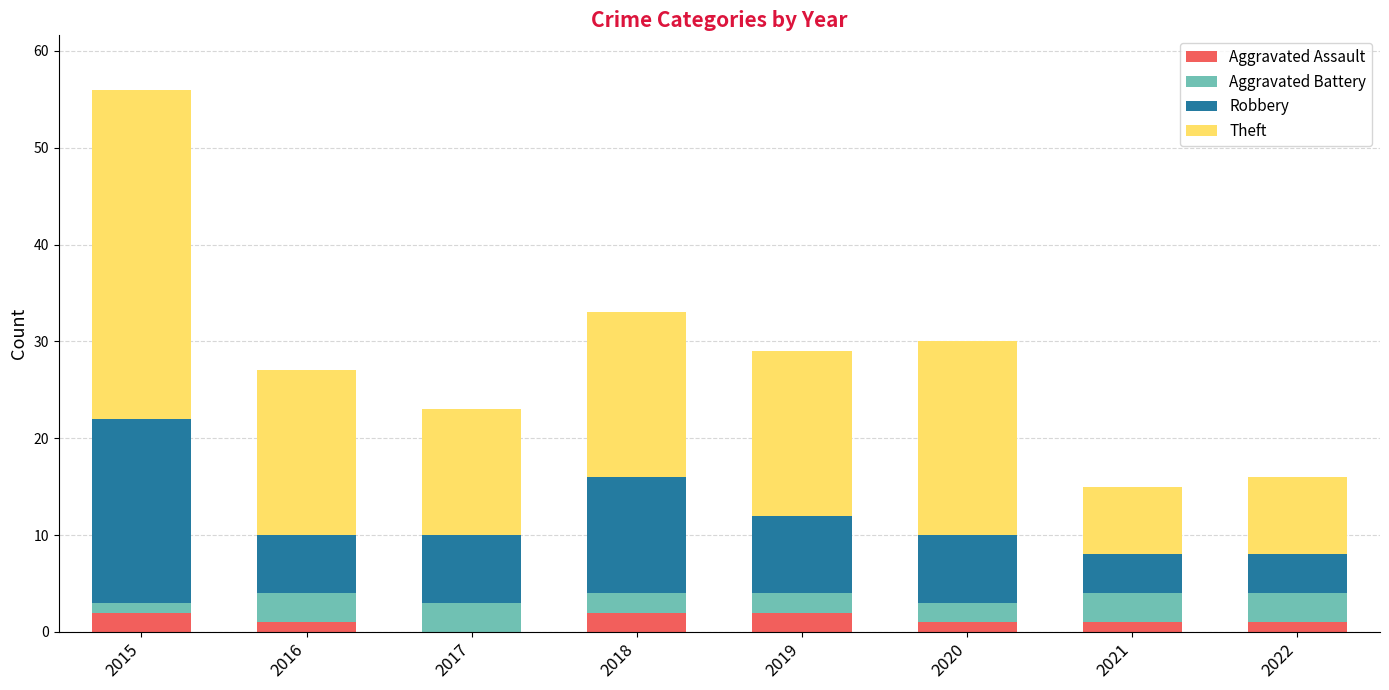

What is the total value across all series at 2019?

29